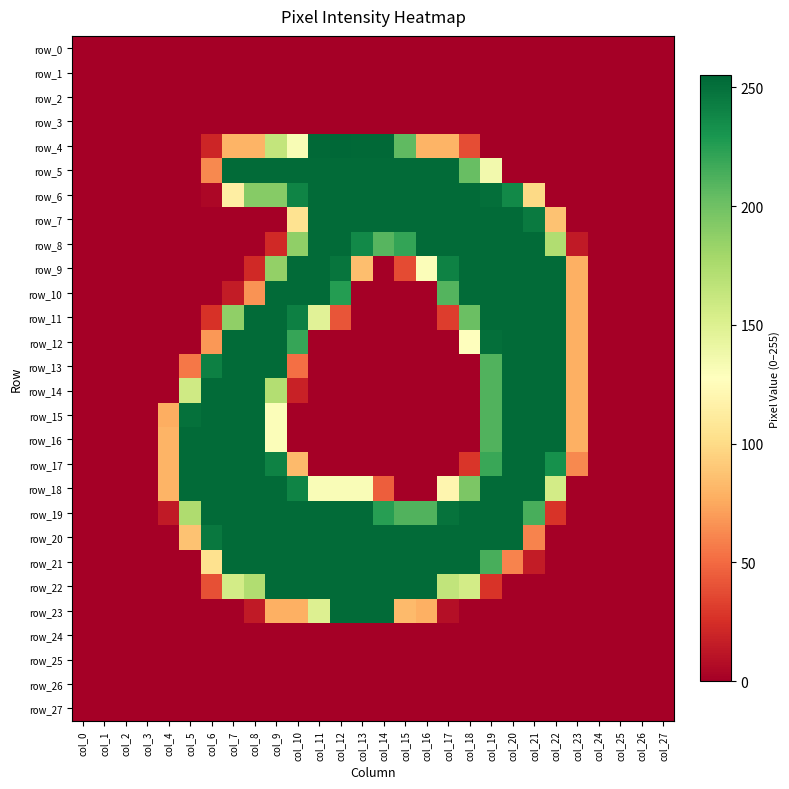

Rank the series by their maximum value, from lowest to highest.

row_0, row_1, row_2, row_3, row_24, row_25, row_26, row_27, row_5, row_6, row_7, row_8, row_9, row_10, row_11, row_12, row_13, row_14, row_15, row_16, row_17, row_18, row_19, row_20, row_21, row_22, row_23, row_4